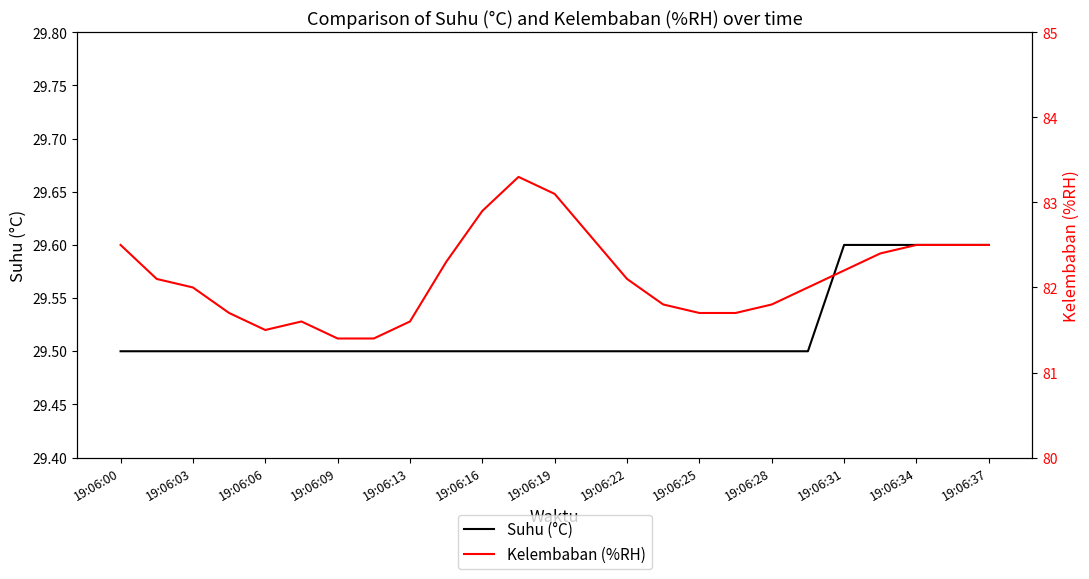

True or false: Suhu (°C) has a value of 10.1 at 19:06:06.

False